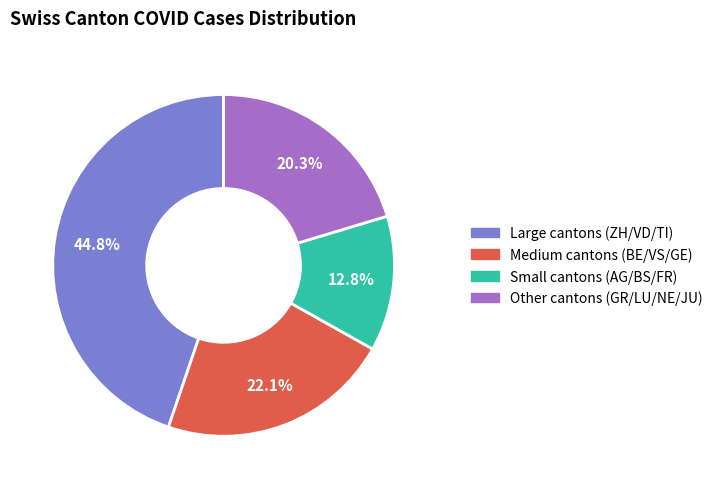

What is the total percentage of Large cantons (ZH/VD/TI) and Small cantons (AG/BS/FR)?

57.6%